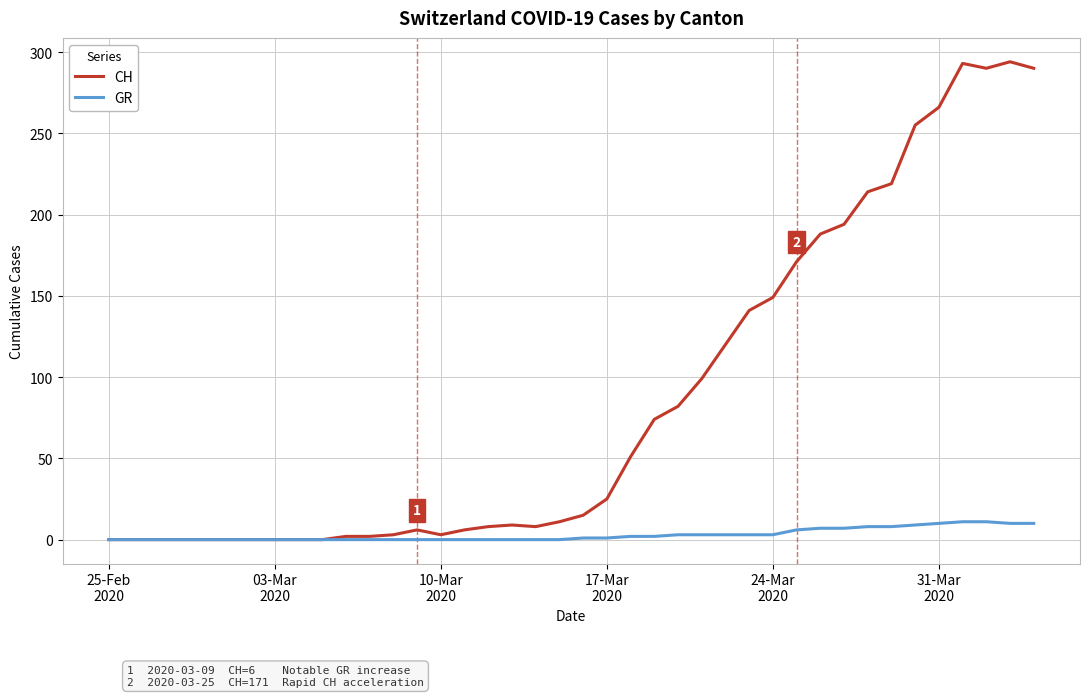

Which series has the widest spread of values?

CH